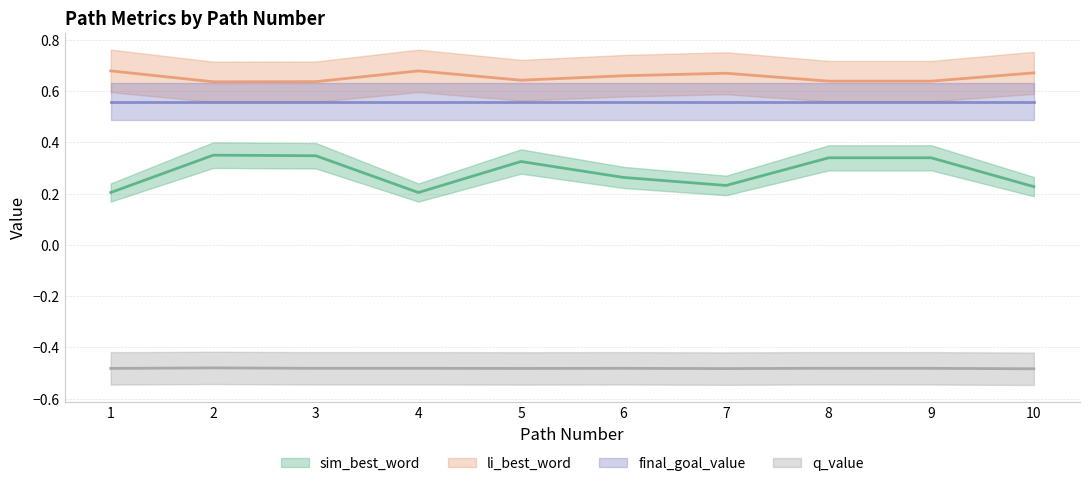

The sim_best_word series shows 0.1 at 8. True or false?

False